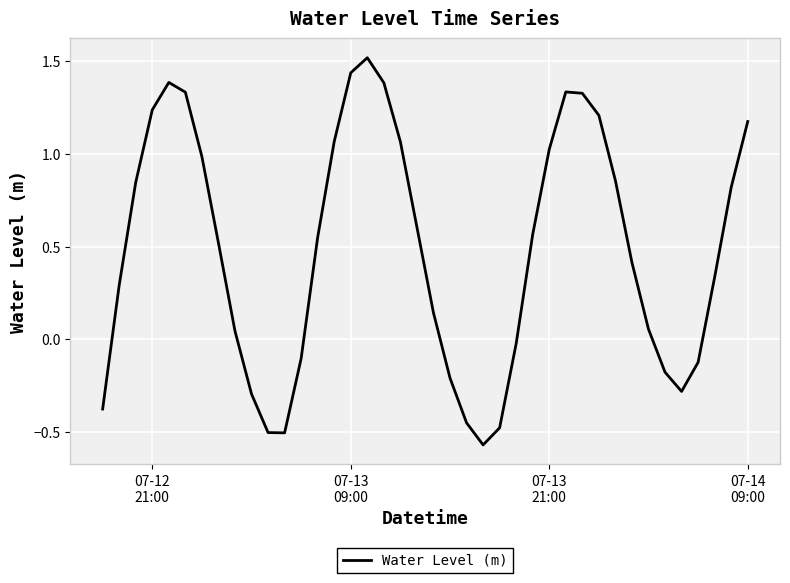

True or false: the data has more than 1 interior local peaks.

True